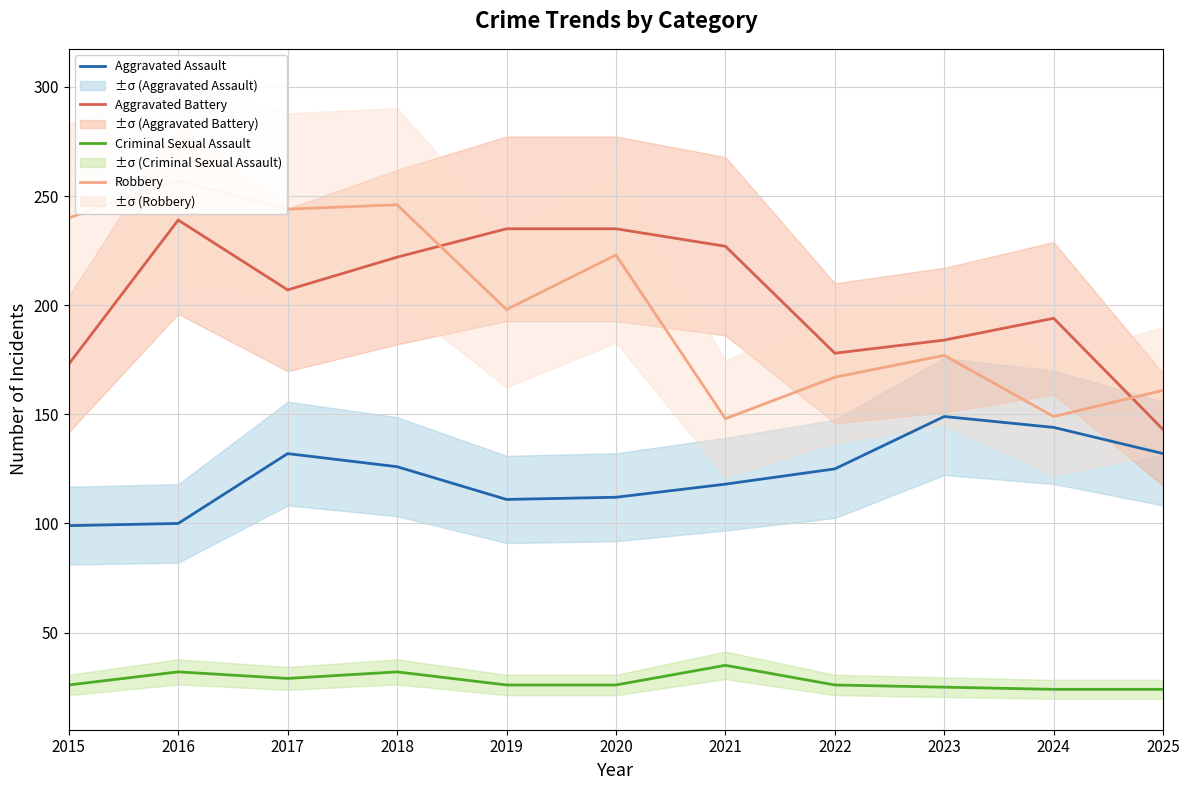

True or false: Aggravated Assault and Robbery intersect in this chart.

False